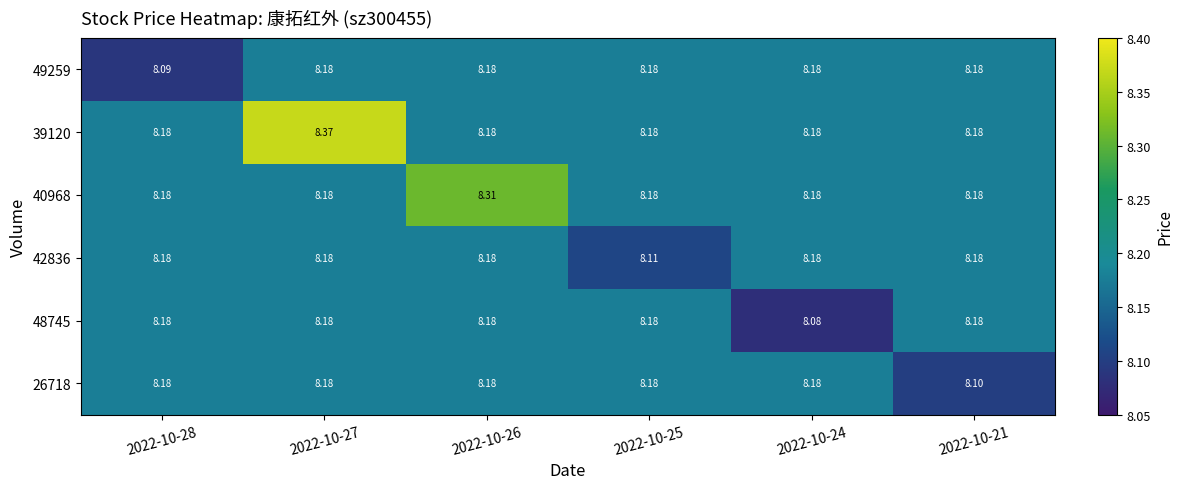

Which series has the largest total across all categories?

39120